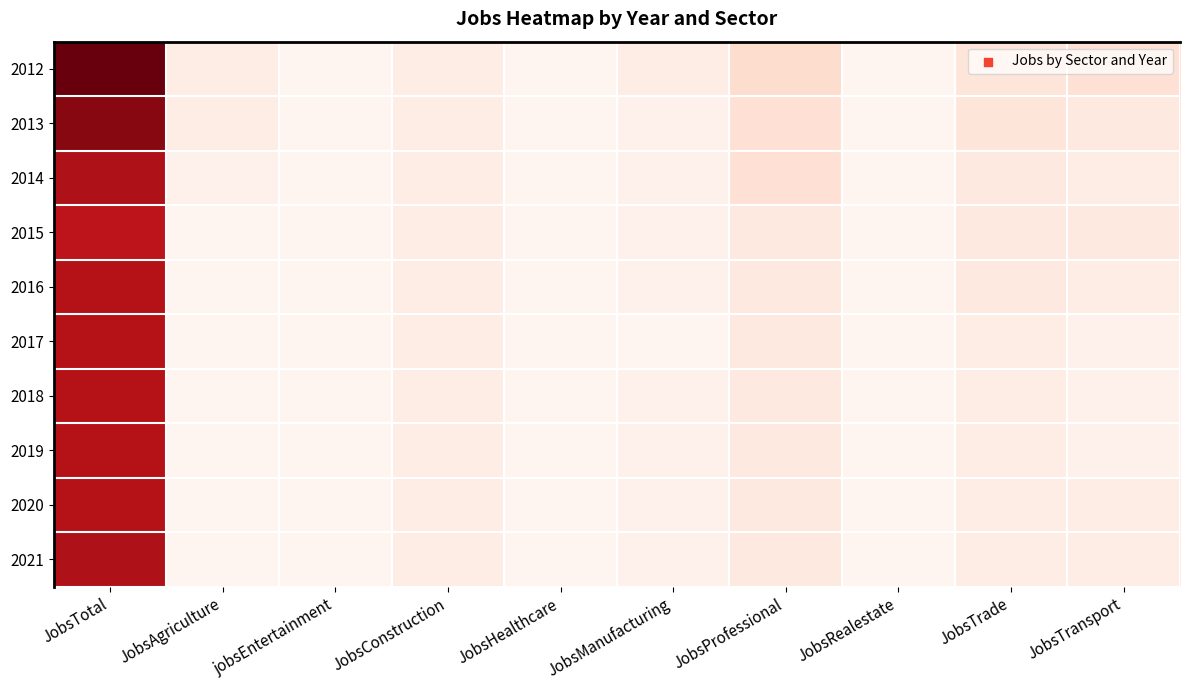

Reading left to right, transcribe all the data shown in this chart.

2012: JobsTotal=45	JobsAgriculture=3	jobsEntertainment=1	JobsConstruction=3	JobsHealthcare=1	JobsManufacturing=3	JobsProfessional=7	JobsRealestate=1	JobsTrade=5	JobsTransport=6
2013: JobsTotal=42	JobsAgriculture=3	jobsEntertainment=1	JobsConstruction=3	JobsHealthcare=1	JobsManufacturing=2	JobsProfessional=6	JobsRealestate=1	JobsTrade=5	JobsTransport=4
2014: JobsTotal=38	JobsAgriculture=2	jobsEntertainment=1	JobsConstruction=3	JobsHealthcare=1	JobsManufacturing=2	JobsProfessional=6	JobsRealestate=1	JobsTrade=4	JobsTransport=3
2015: JobsTotal=36	JobsAgriculture=1	jobsEntertainment=1	JobsConstruction=3	JobsHealthcare=1	JobsManufacturing=2	JobsProfessional=4	JobsRealestate=1	JobsTrade=4	JobsTransport=4
2016: JobsTotal=37	JobsAgriculture=1	jobsEntertainment=1	JobsConstruction=3	JobsHealthcare=1	JobsManufacturing=2	JobsProfessional=4	JobsRealestate=1	JobsTrade=4	JobsTransport=3
2017: JobsTotal=37	JobsAgriculture=1	jobsEntertainment=1	JobsConstruction=3	JobsHealthcare=1	JobsManufacturing=1	JobsProfessional=4	JobsRealestate=1	JobsTrade=3	JobsTransport=2
2018: JobsTotal=37	JobsAgriculture=1	jobsEntertainment=1	JobsConstruction=3	JobsHealthcare=1	JobsManufacturing=2	JobsProfessional=4	JobsRealestate=1	JobsTrade=3	JobsTransport=2
2019: JobsTotal=37	JobsAgriculture=1	jobsEntertainment=1	JobsConstruction=3	JobsHealthcare=1	JobsManufacturing=2	JobsProfessional=4	JobsRealestate=1	JobsTrade=3	JobsTransport=2
2020: JobsTotal=37	JobsAgriculture=1	jobsEntertainment=1	JobsConstruction=3	JobsHealthcare=1	JobsManufacturing=2	JobsProfessional=4	JobsRealestate=1	JobsTrade=3	JobsTransport=3
2021: JobsTotal=38	JobsAgriculture=1	jobsEntertainment=1	JobsConstruction=3	JobsHealthcare=1	JobsManufacturing=2	JobsProfessional=4	JobsRealestate=1	JobsTrade=3	JobsTransport=3